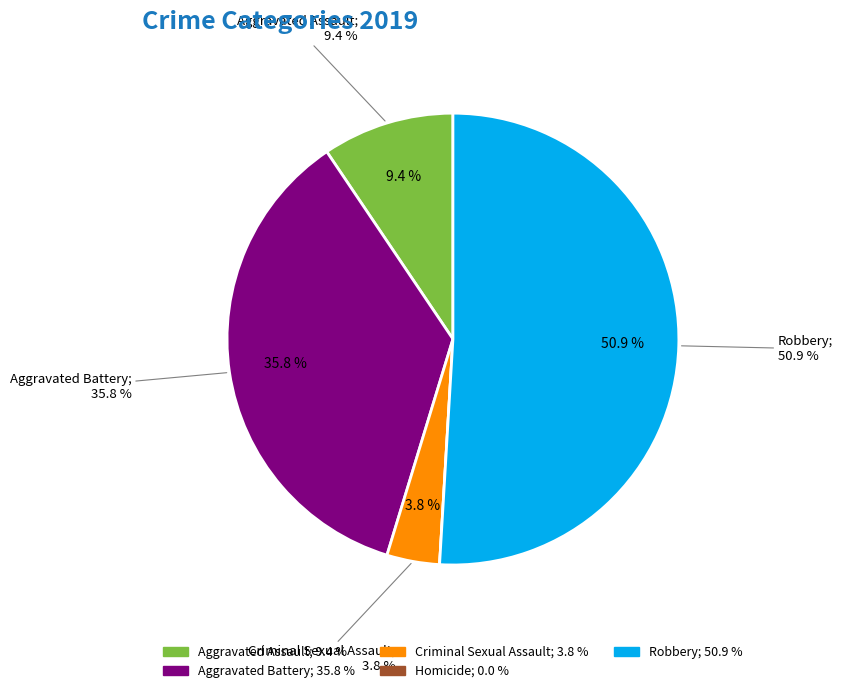

To the nearest percent, what percentage of the pie is Aggravated Battery?

36%